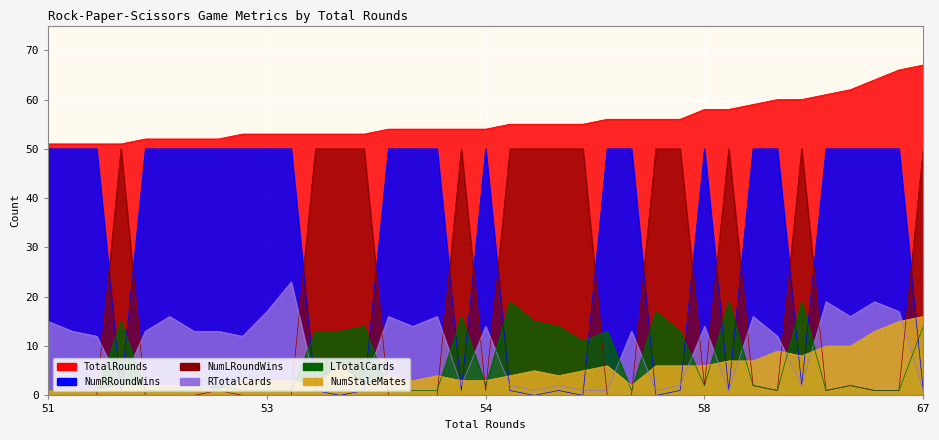

At how many categories does at least one series exceed 19?

37